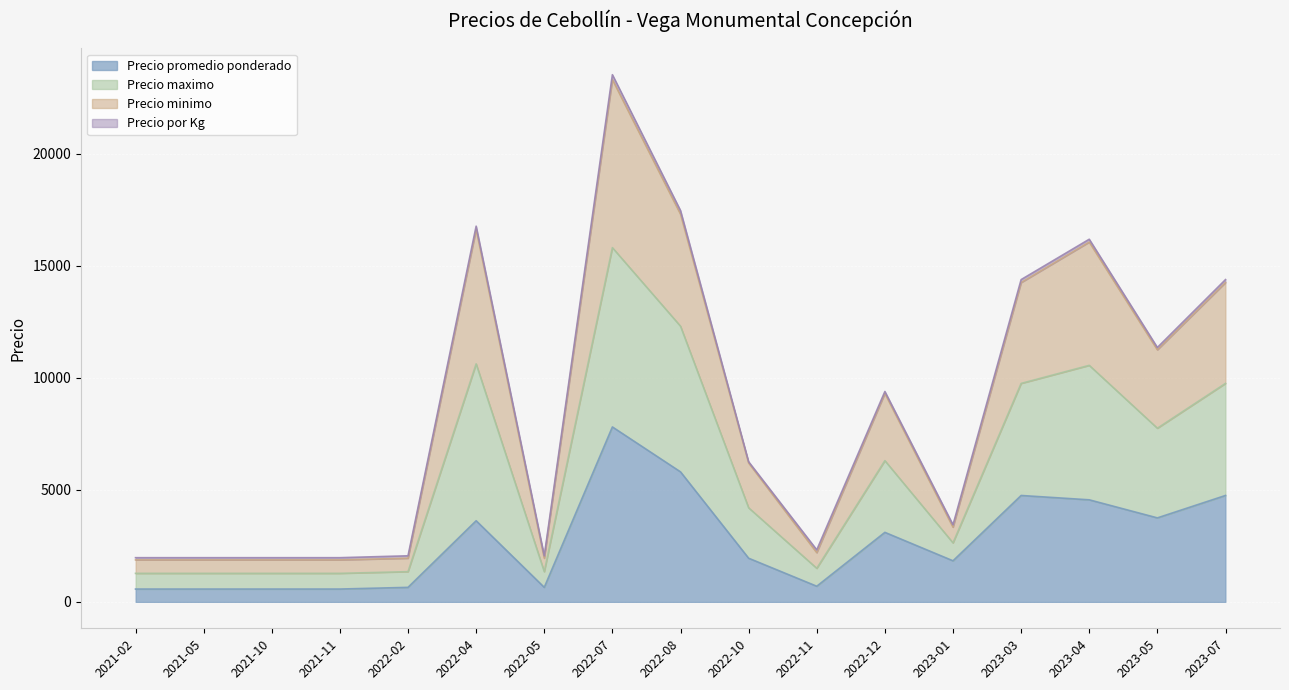

What is the sum of the Precio promedio ponderado values at 2023-04 and 2023-05?

8306